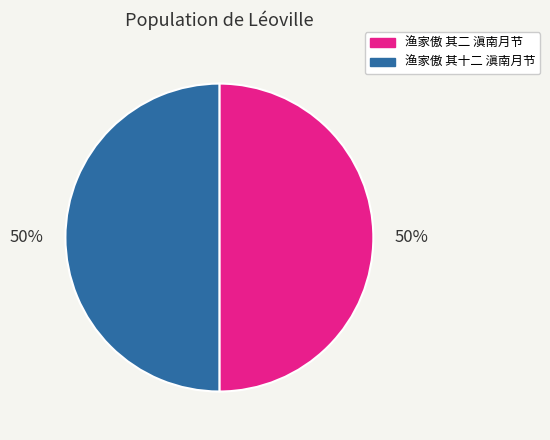

To the nearest percent, what is the combined percentage of 渔家傲 其二 滇南月节 and 渔家傲 其十二 滇南月节?

100%